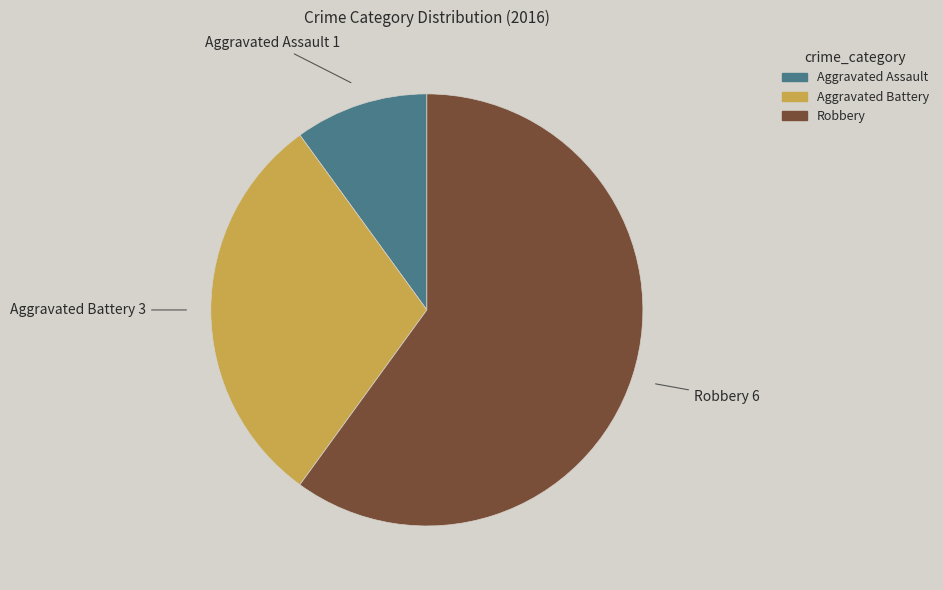

How many segments does this pie chart have?

3